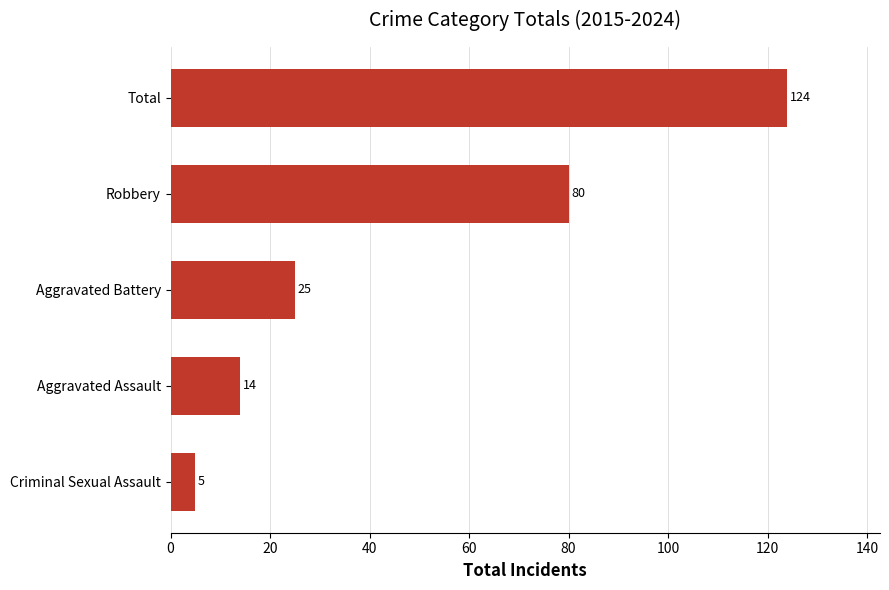

What is the change in value from Criminal Sexual Assault to Total?

+119